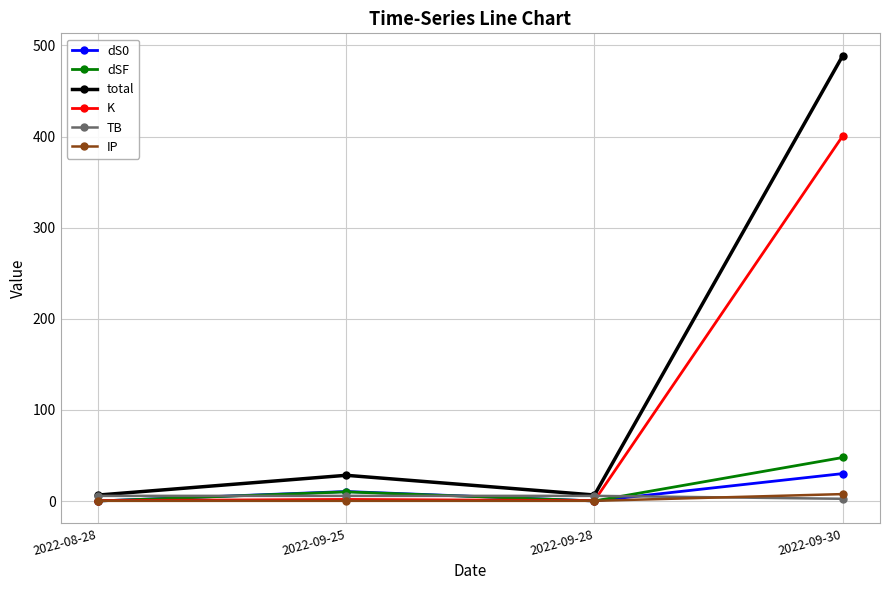

How many data points in dS0 are less than 10?

2